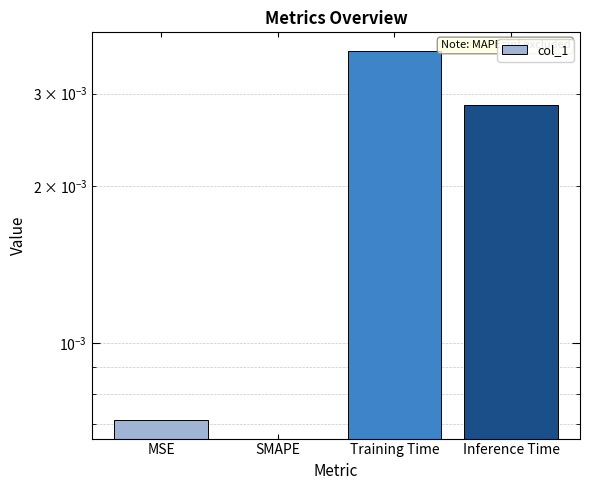

The value at SMAPE is -0.0. True or false?

False